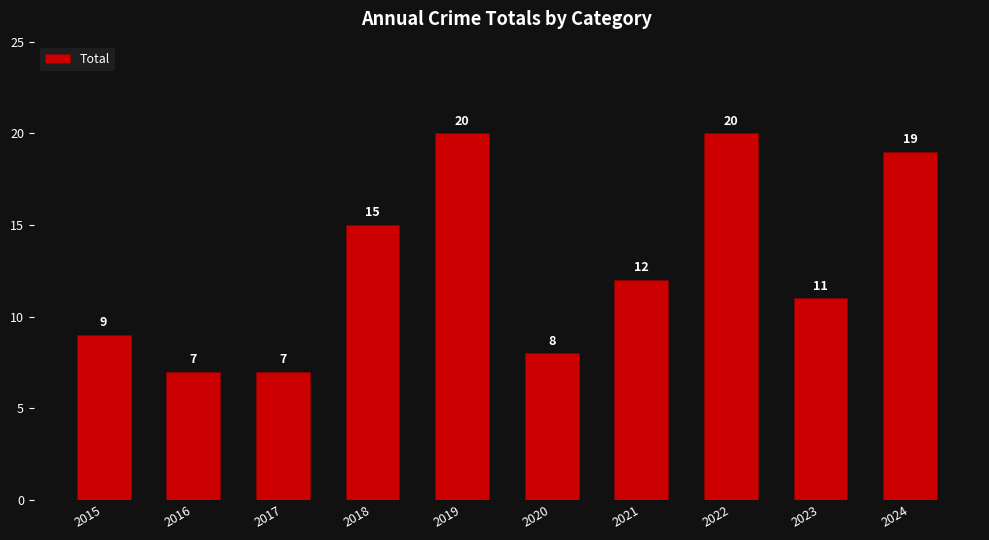

What is the value of the 2nd bar from the left?

7